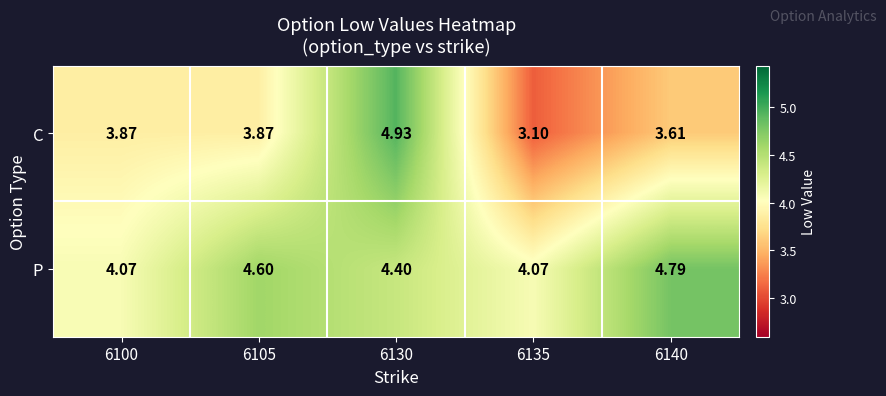

List the series in order of their peak value, lowest first.

P, C